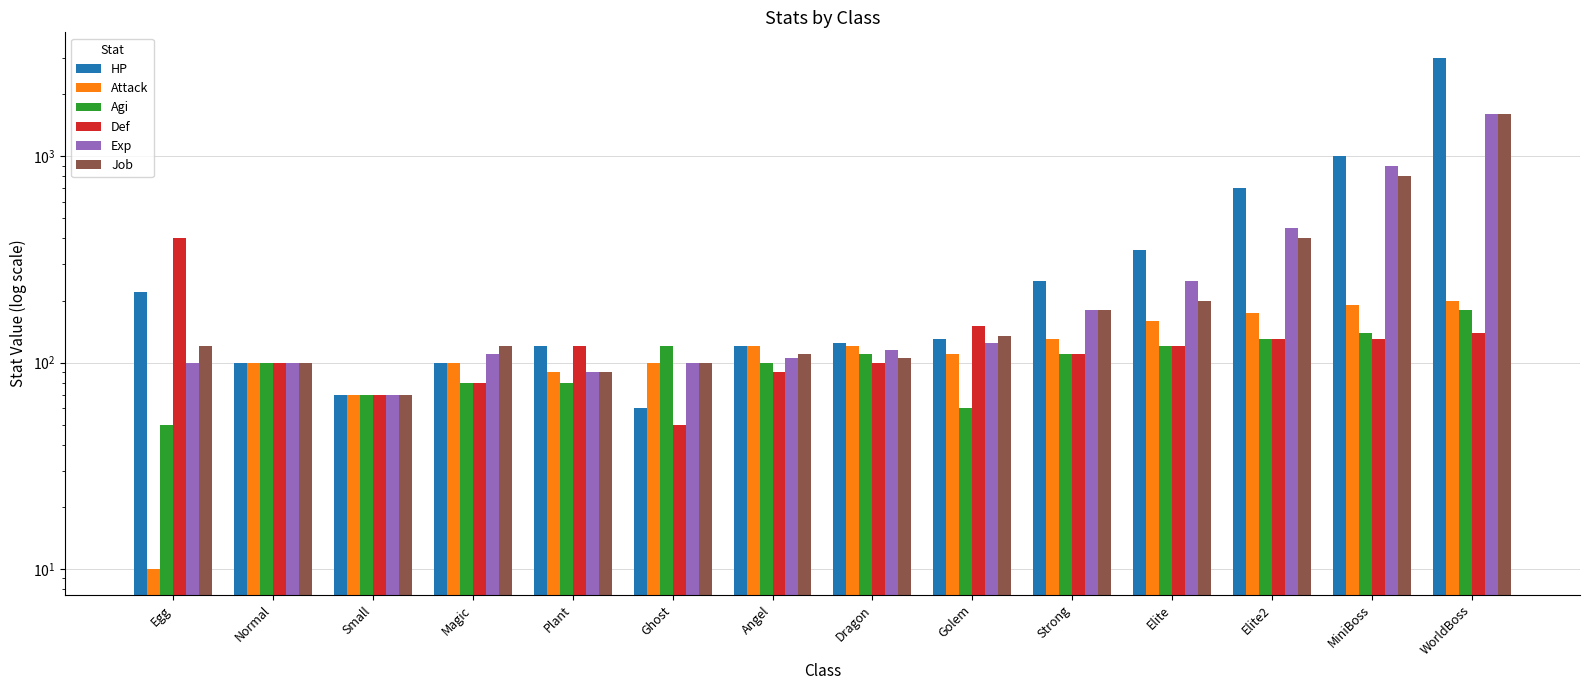

Which label corresponds to the smallest value in the chart?

Egg